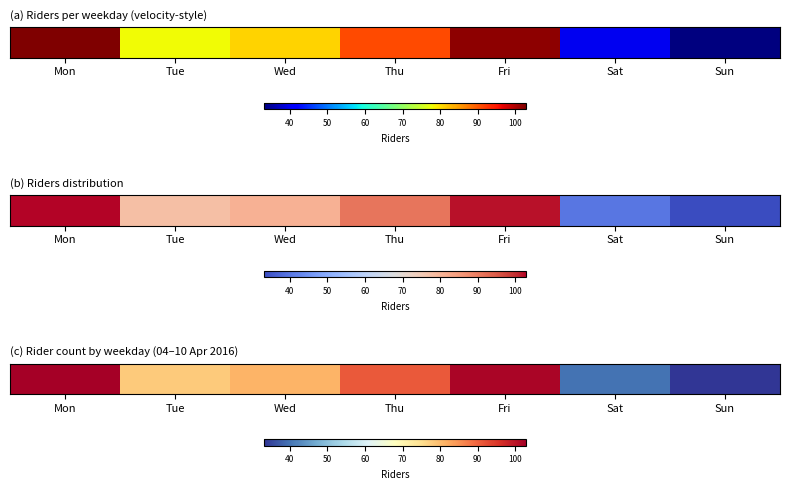

Which category has the highest value across all series?

Mon